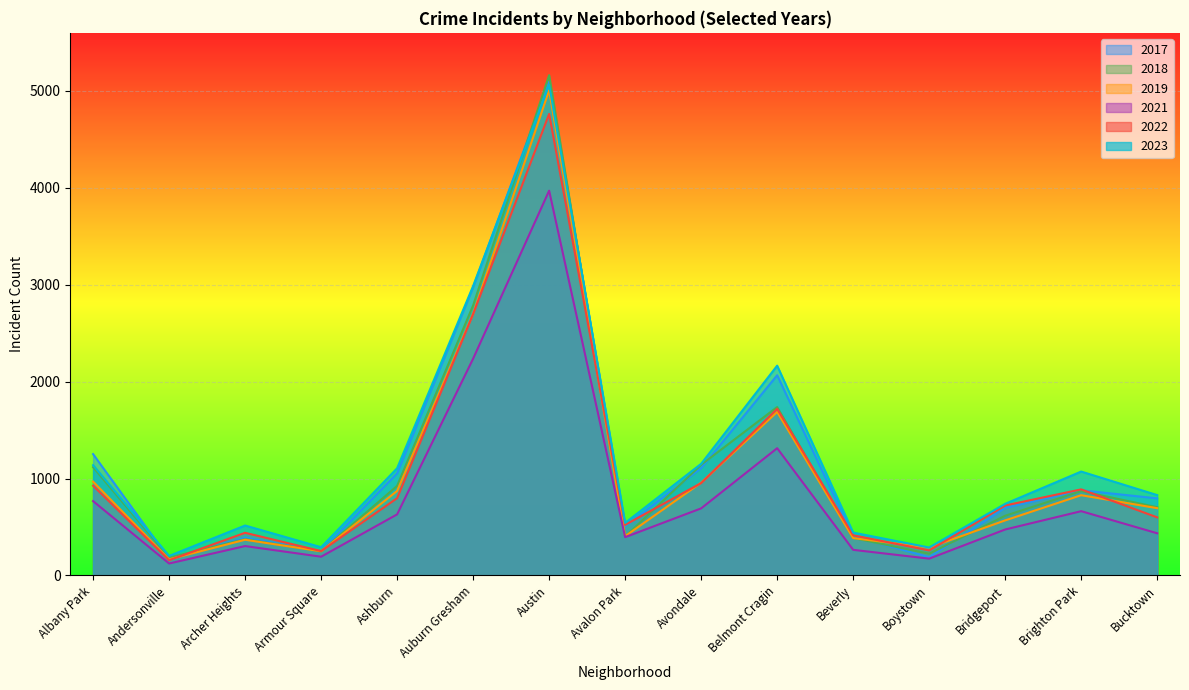

What is the highest value of the 2018 series?

5163